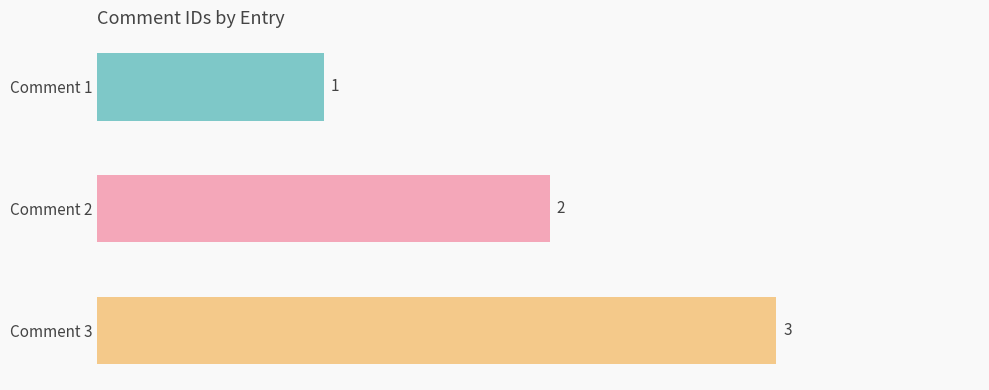

Rank the categories by value from highest to lowest.

Comment 3, Comment 2, Comment 1